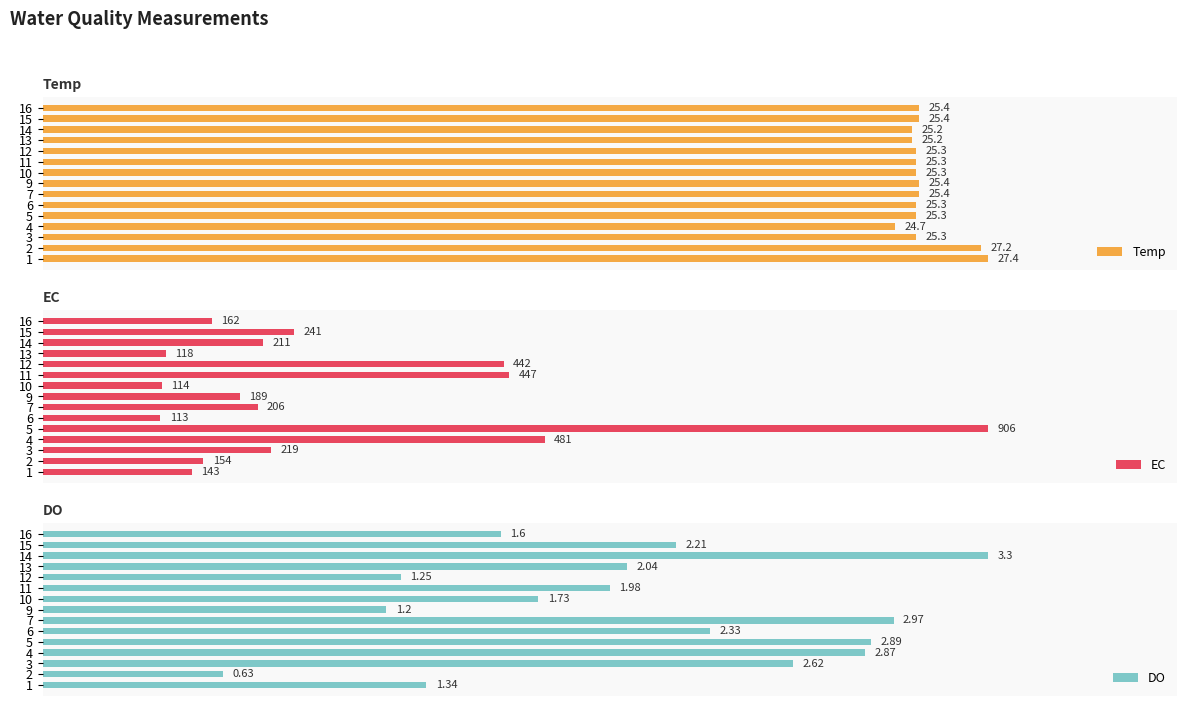

Rank the categories by EC value from highest to lowest.

5, 4, 11, 12, 15, 3, 14, 7, 9, 16, 2, 1, 13, 10, 6